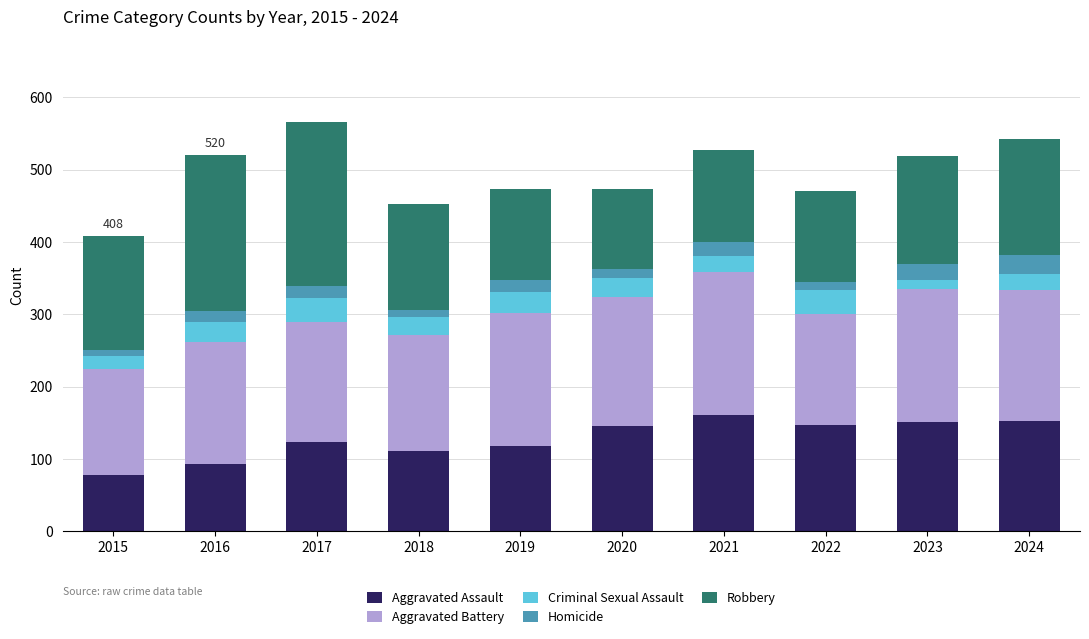

What is the average value of the Aggravated Assault series?

128